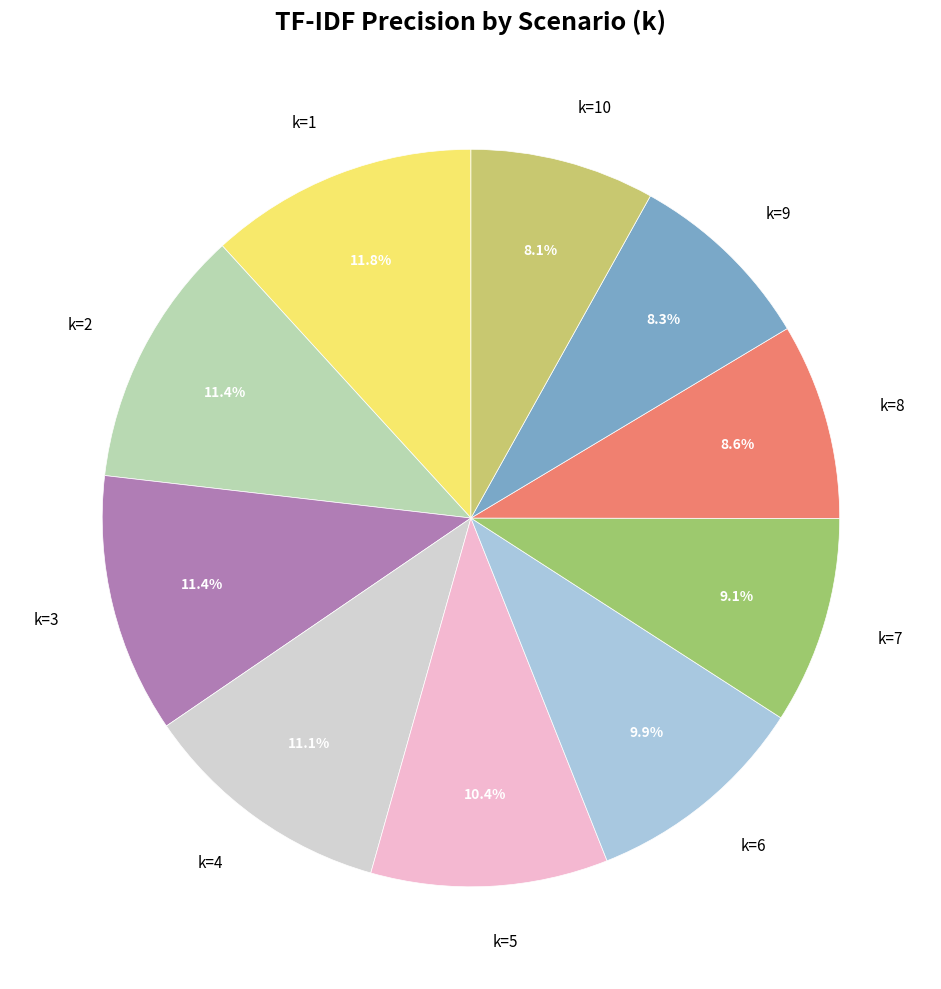

How many segments does this pie chart have?

10